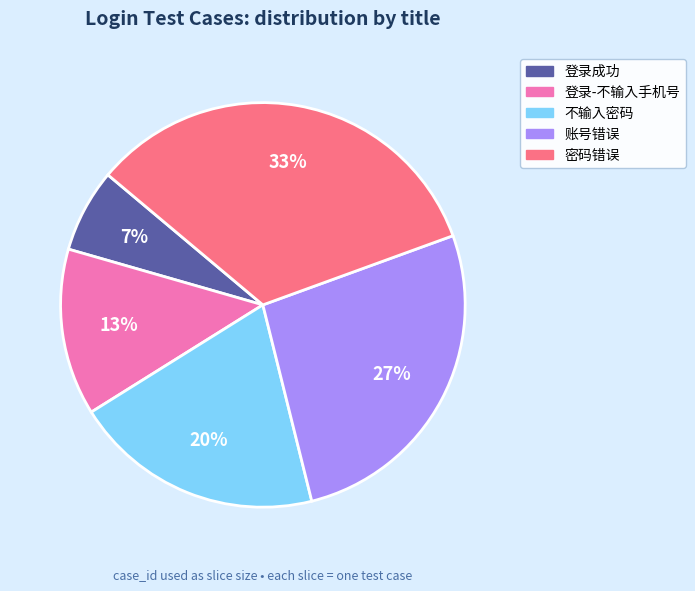

Count the number of slices in the pie.

5